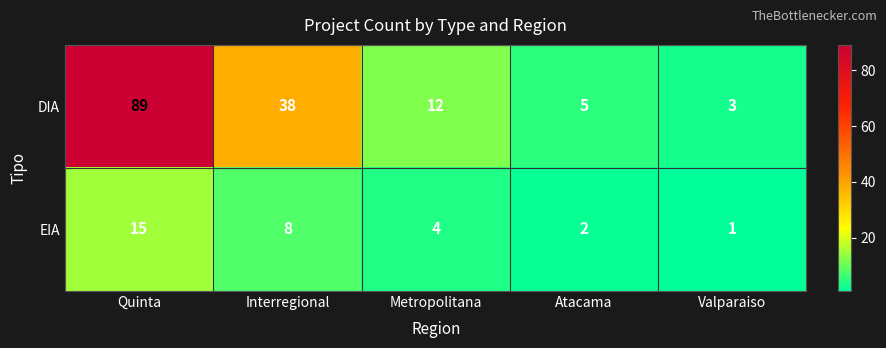

What is the difference between the maximum and minimum values in the EIA series?

14